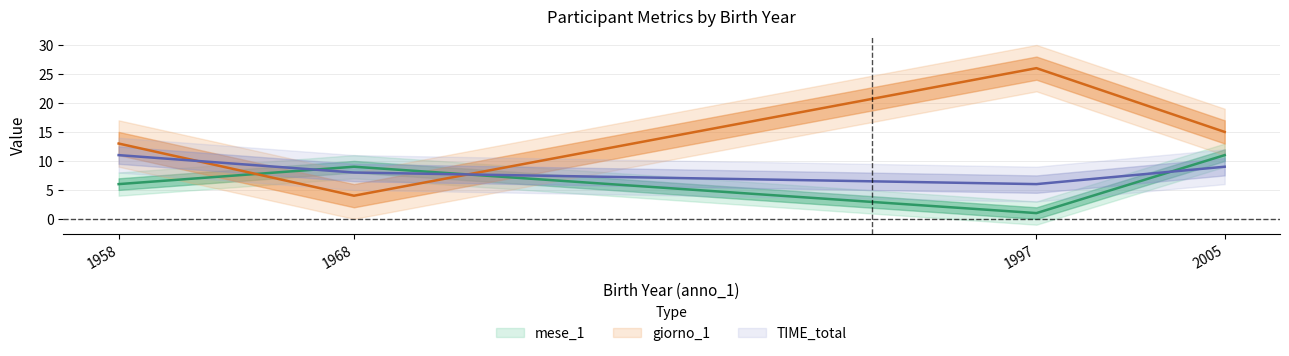

What is the sum of the giorno_1 values at 1968 and 1997?

30